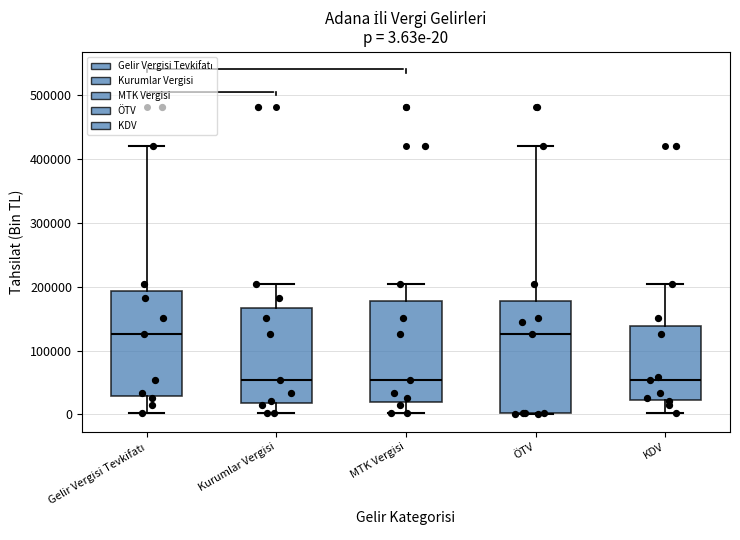

Which box is the tallest, from its lower edge to its upper edge?

ÖTV